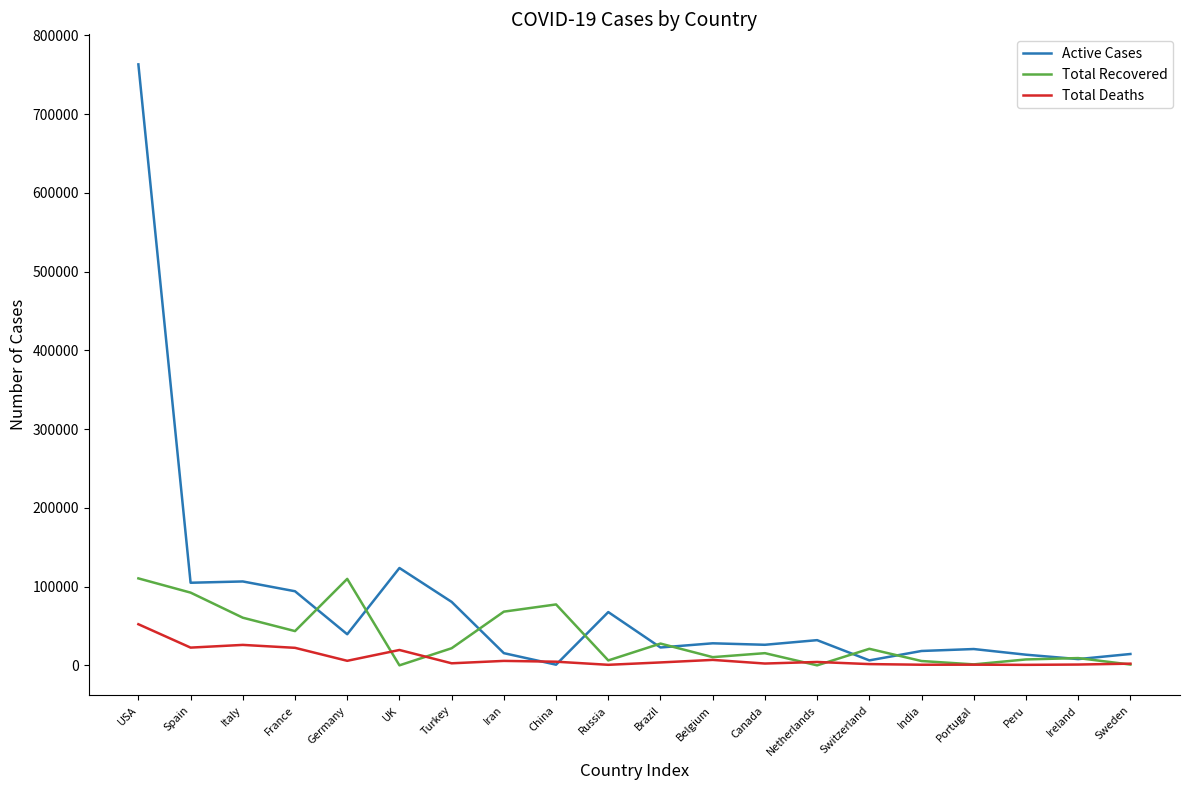

The Total Deaths series shows 22245 at France. True or false?

True